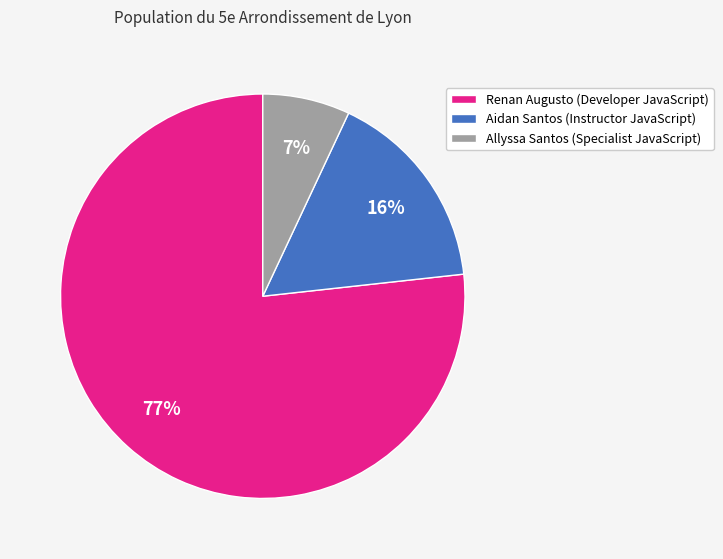

Do Allyssa Santos (Specialist JavaScript) and Renan Augusto (Developer JavaScript) together represent more than half of the pie?

Yes